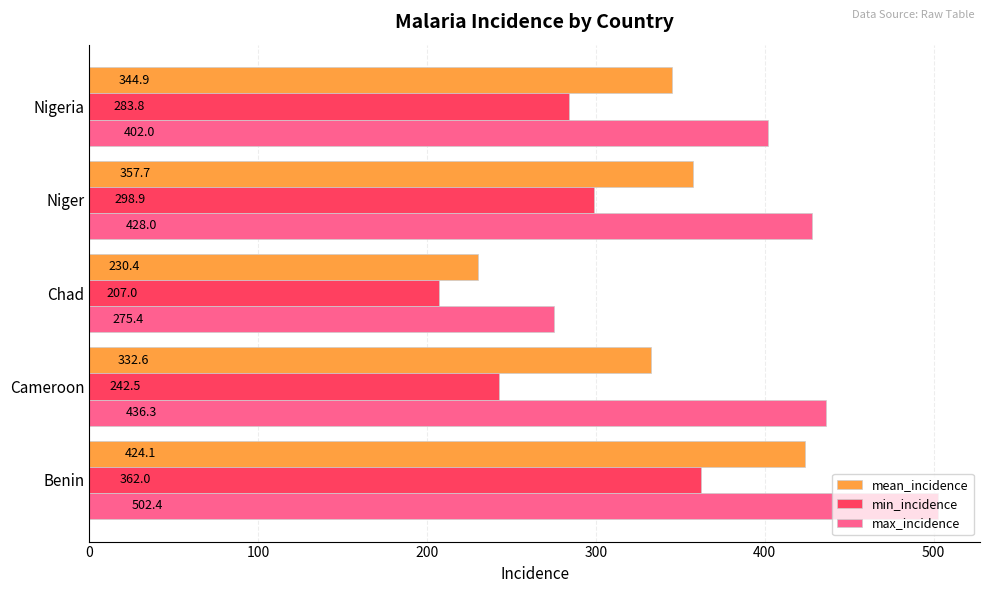

Which category has the lowest value in the mean_incidence series?

Chad